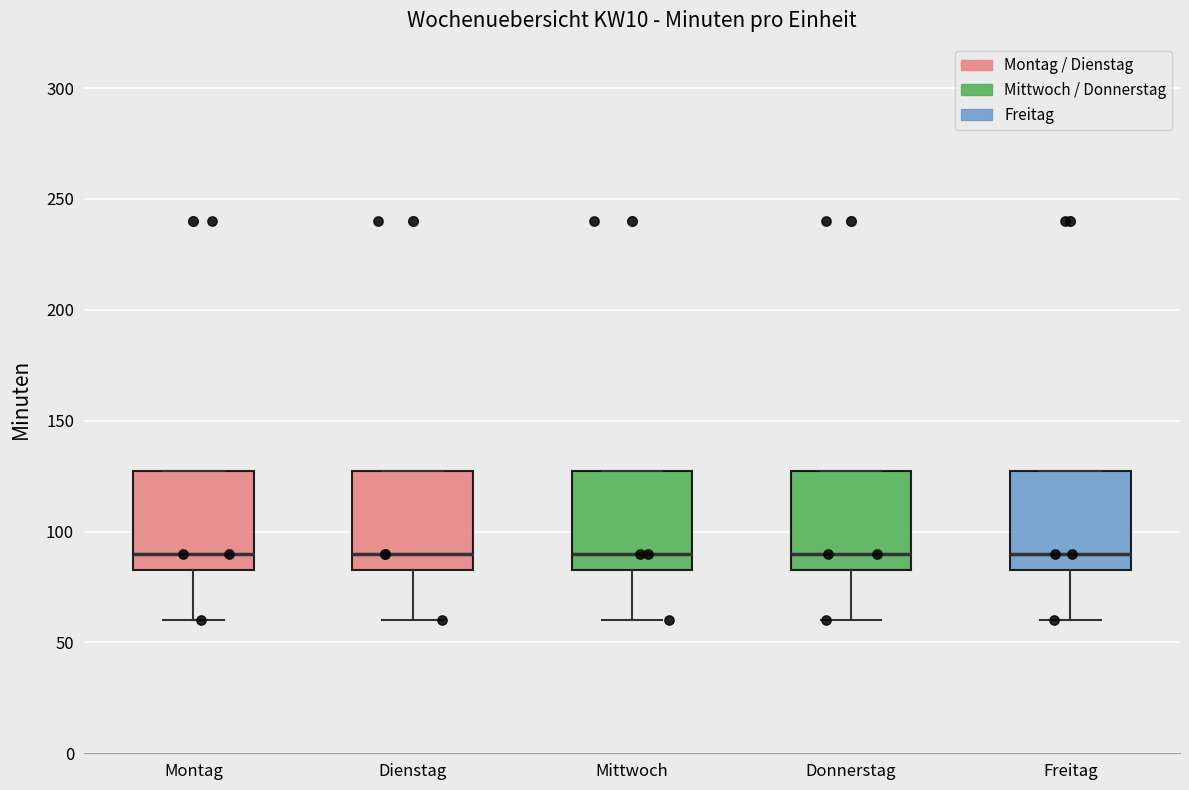

Reading left to right, transcribe this box plot: for each box, give where its median line is, the range the box spans, and where its two whiskers end, as read against the y-axis. The values are not printed on the chart, so give them approximately, as read against the axis.

Montag: median 90, box 85 to 130, whiskers 60 to 130
Dienstag: median 90, box 85 to 130, whiskers 60 to 130
Mittwoch: median 90, box 85 to 130, whiskers 60 to 130
Donnerstag: median 90, box 85 to 130, whiskers 60 to 130
Freitag: median 90, box 85 to 130, whiskers 60 to 130